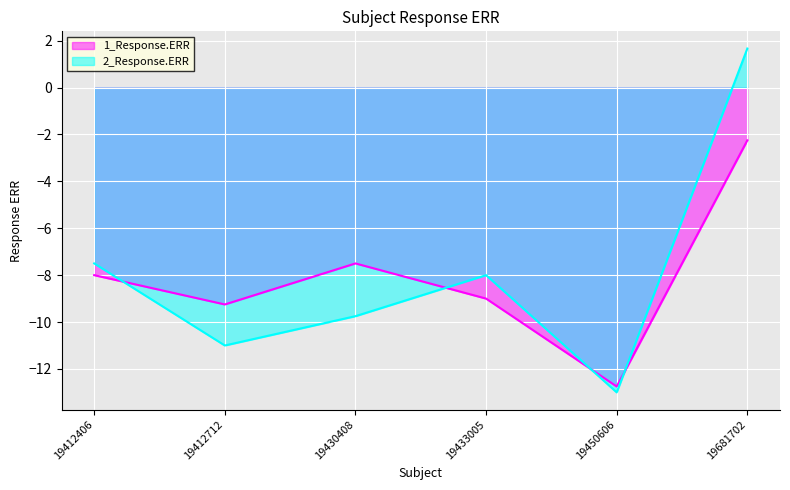

Which category has the lowest value in the 1_Response.ERR series?

19450606